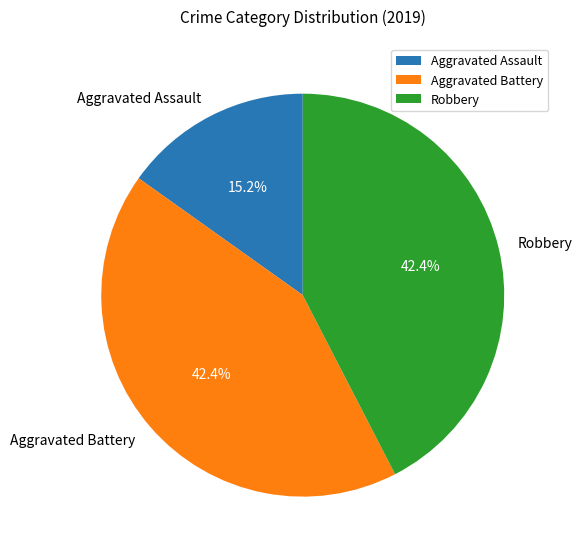

Combined, do Aggravated Assault and Aggravated Battery account for over 50%?

Yes